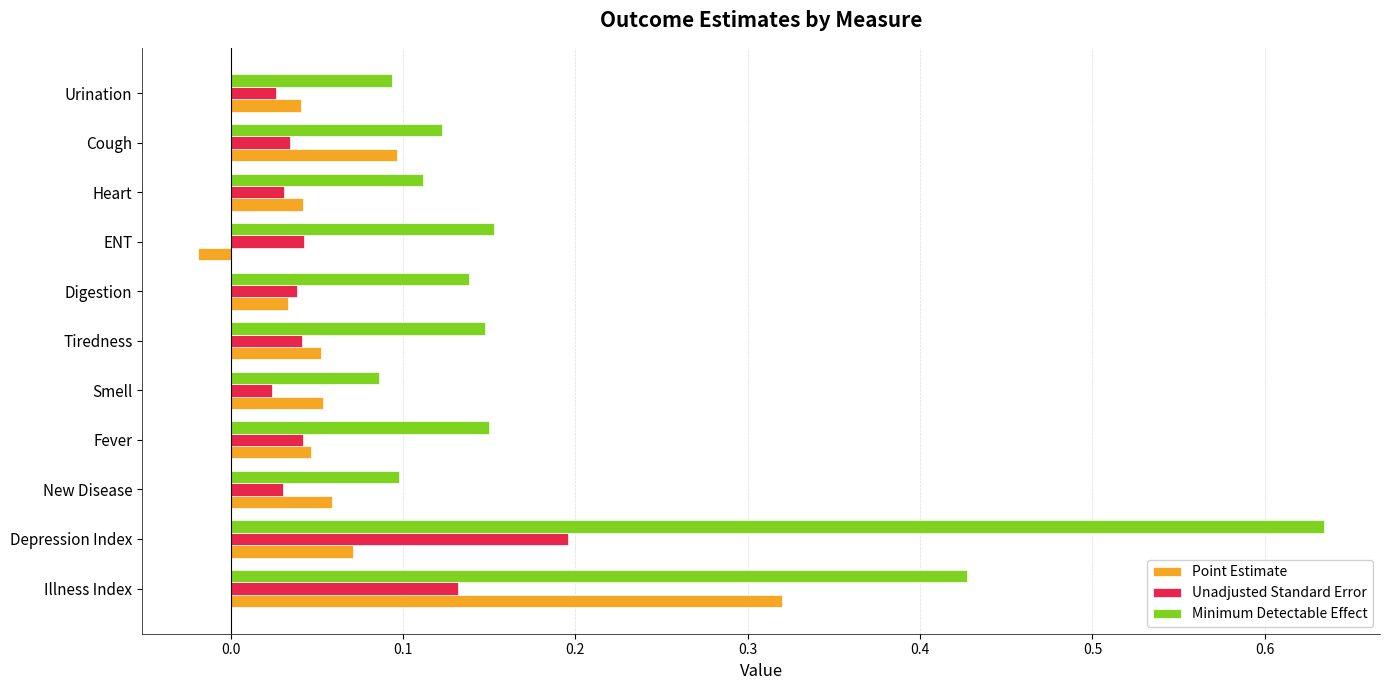

What is the sum of all Point Estimate values?

0.8